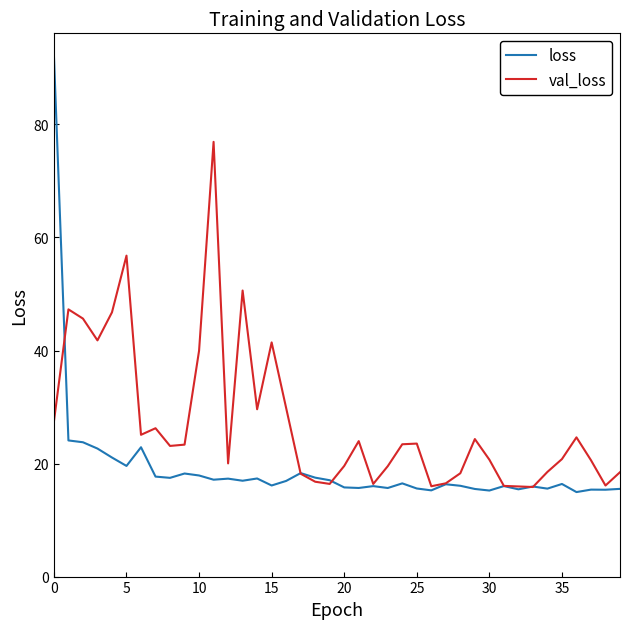

What is the highest value of the val_loss series?

76.9